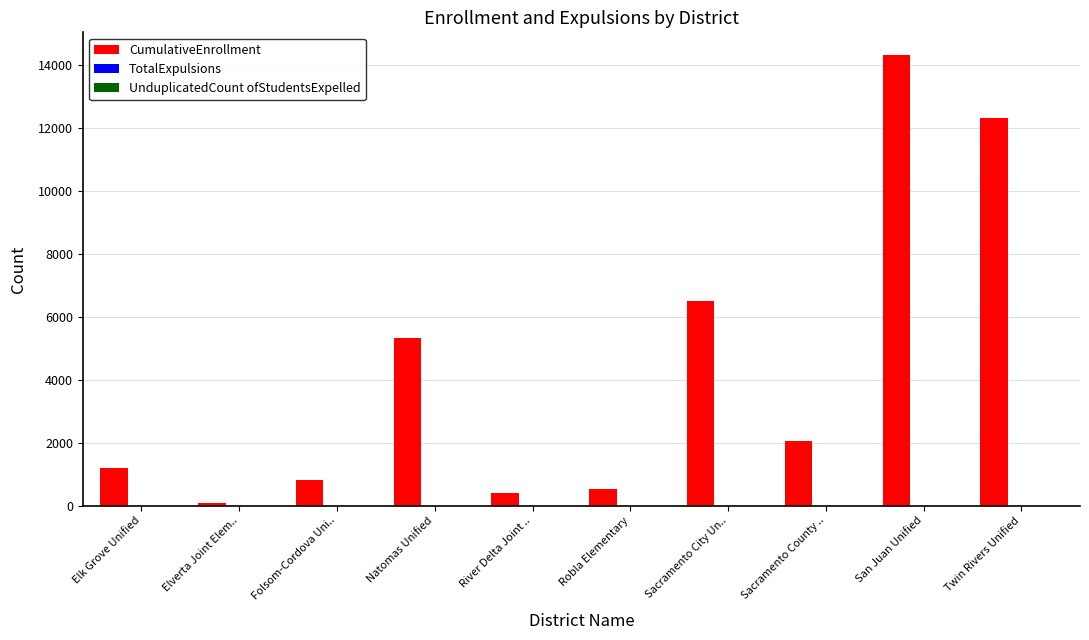

What is the average value?

4356